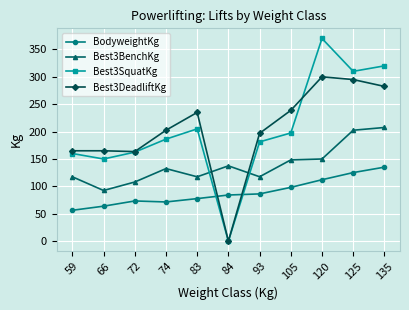

Where does the Best3BenchKg series first go above 132?

74